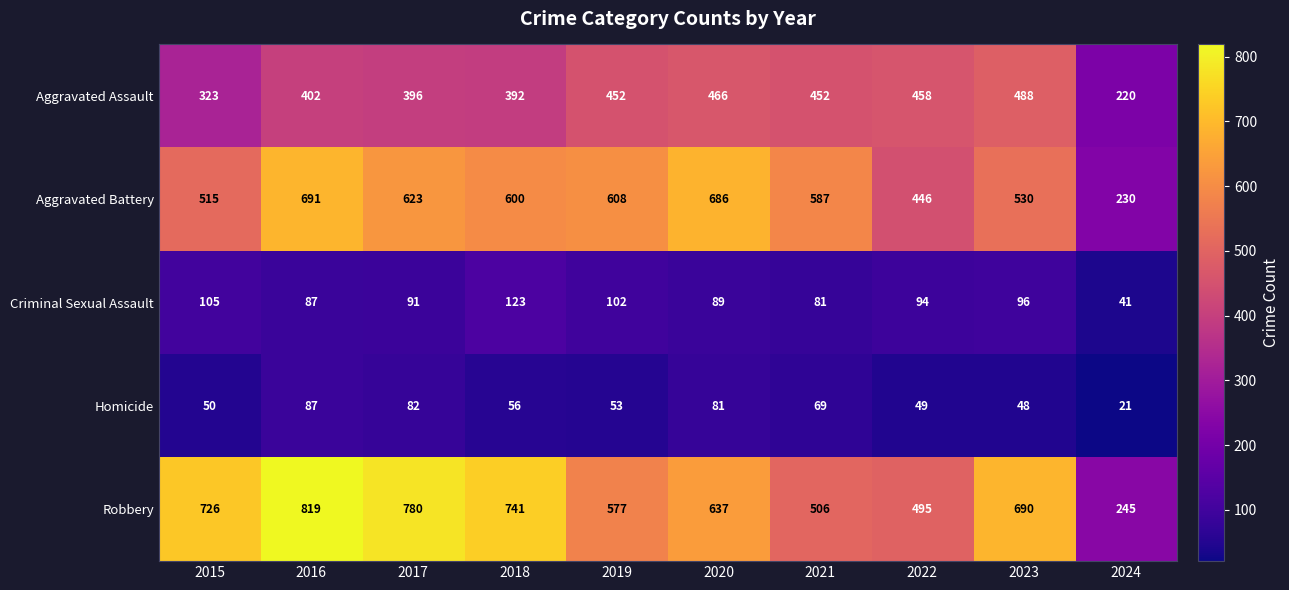

How many series are shown in this chart?

5